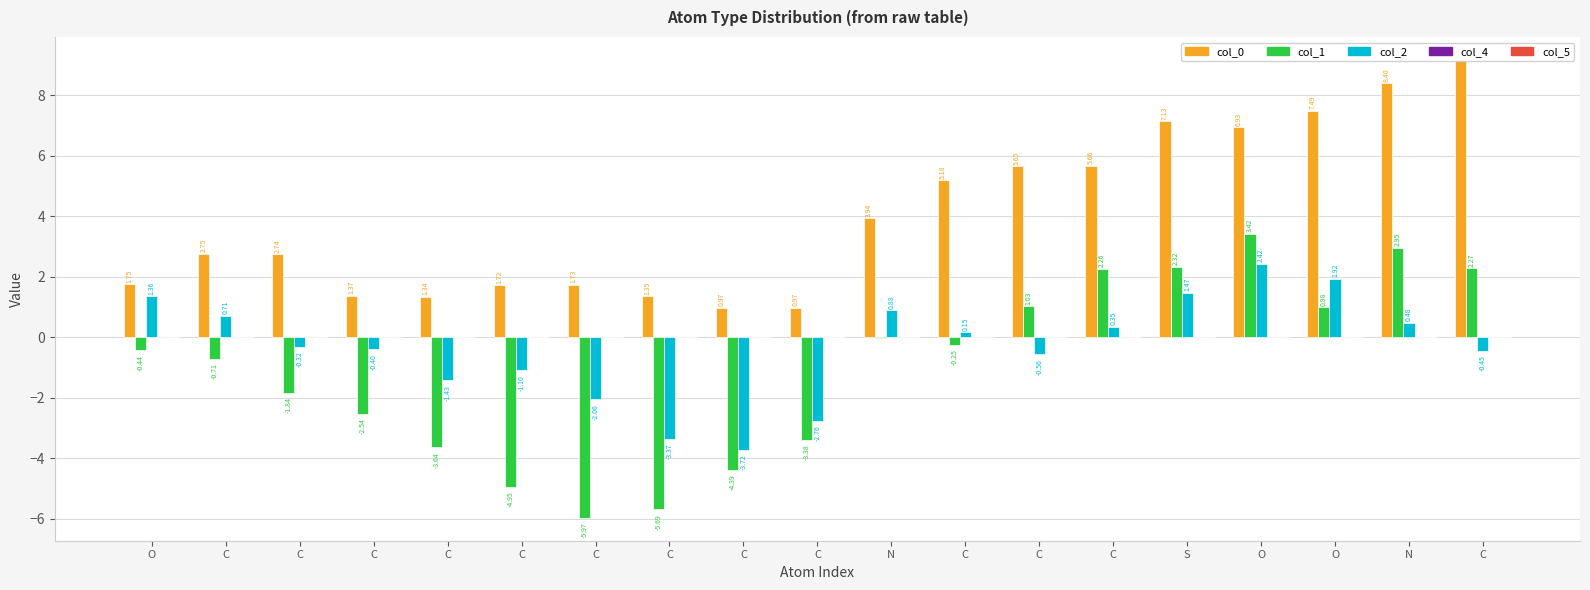

List the labels in order of col_1 value, smallest first.

C, C, C, C, C, C, C, C, C, O, C, N, O, C, C, C, S, N, O